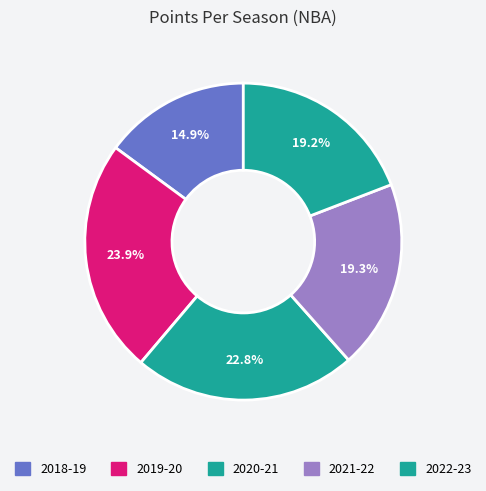

Is it true that 2019-20 is 24% of the pie?

True